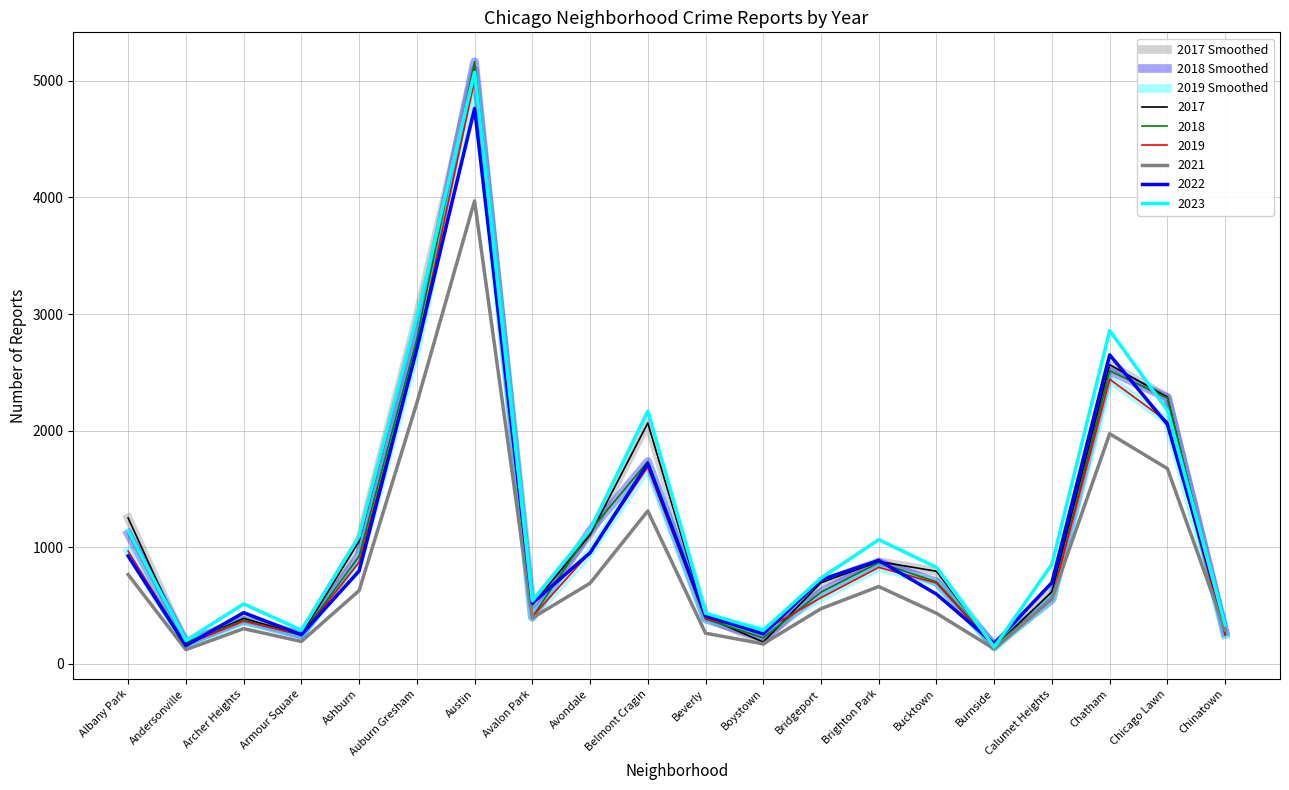

What is the label of the 10th point from the right?

Beverly